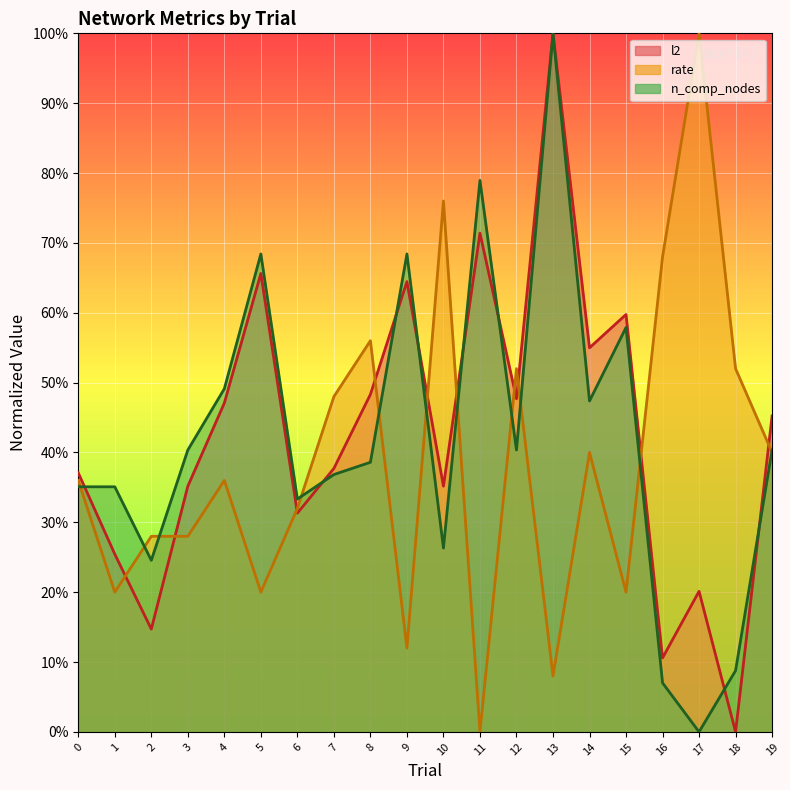

Which series has the largest total across all categories?

l2